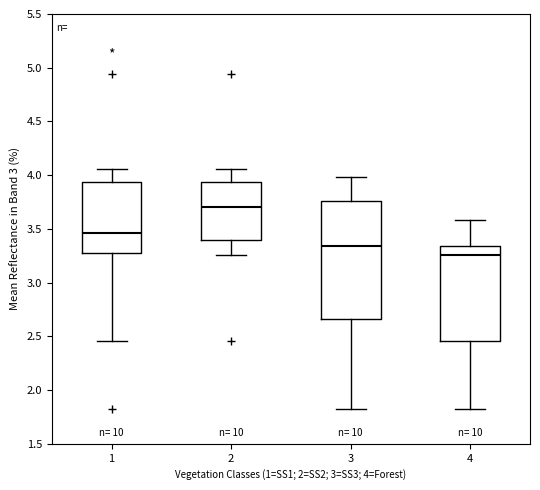

Where does the upper whisker of the box at x = 3 end on the y-axis? The values are not printed on the chart, so give them approximately, as read against the axis.

4.00